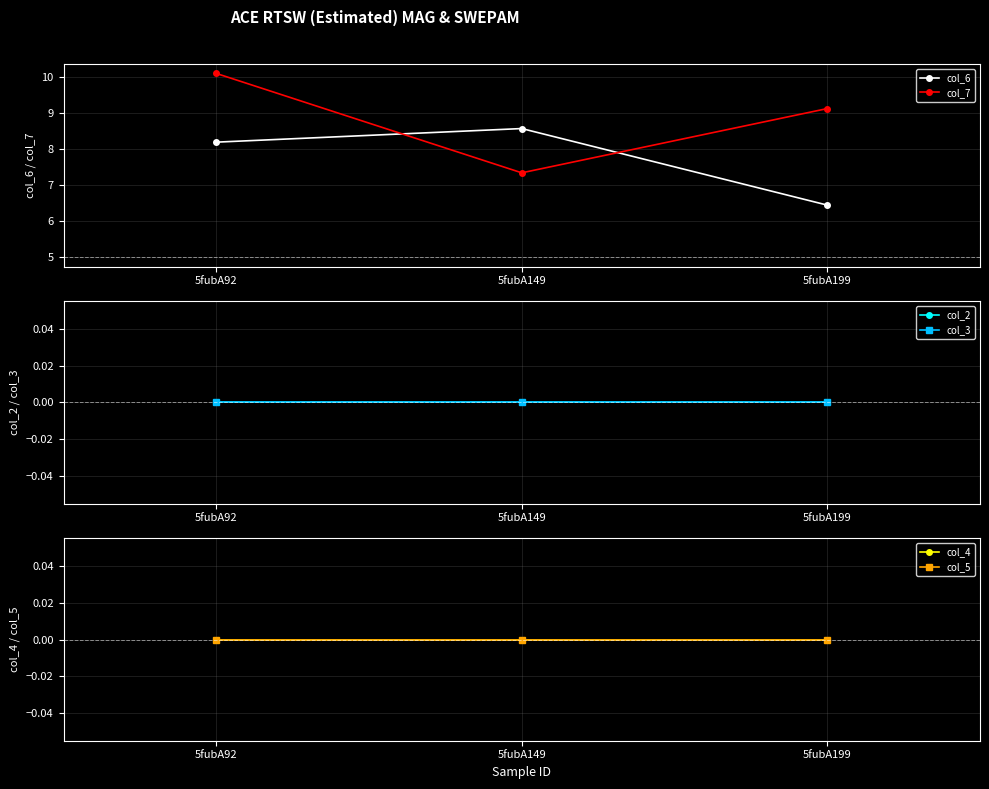

Reading right to left, what are all the values shown in this chart?

col_6: 6.4	8.6	8.2
col_7: 9.1	7.3	10.1
col_2: 0.0	0.0	0.0
col_3: 0.0	0.0	0.0
col_4: 0.0	0.0	0.0
col_5: 0.0	0.0	0.0